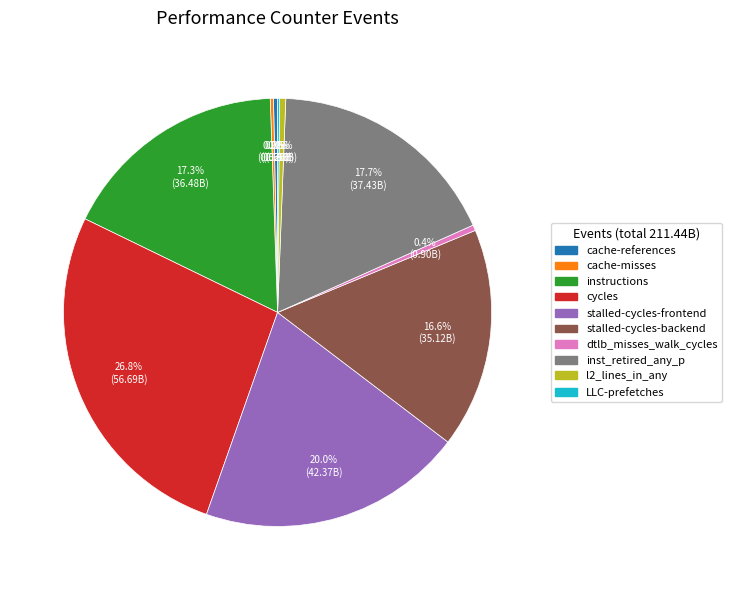

Which slice is the largest?

cycles